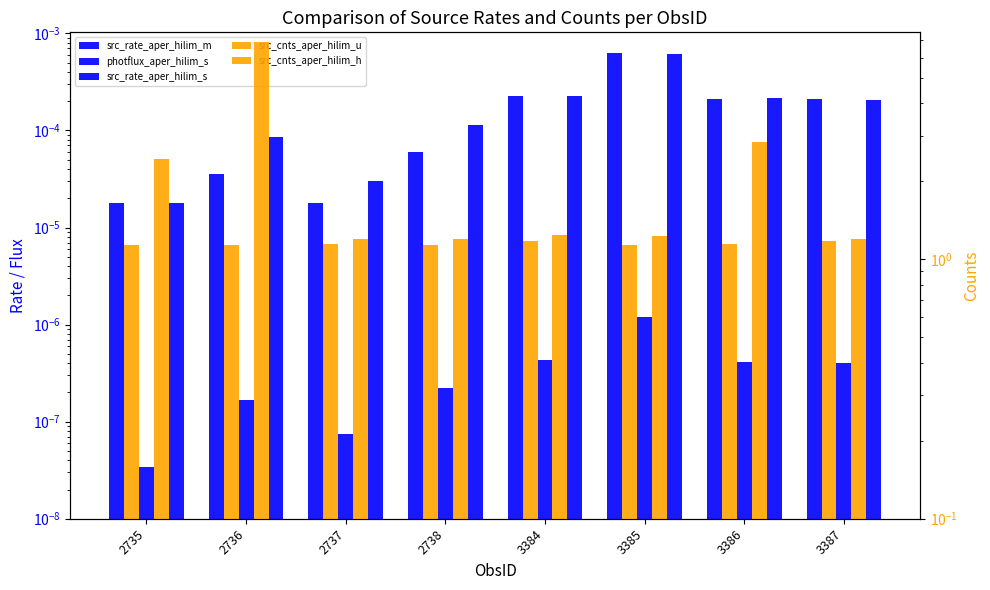

How many bars are there in total?

40